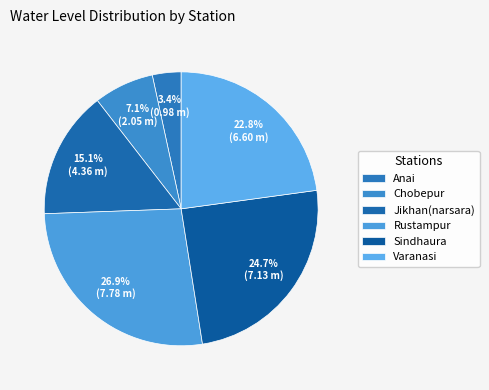

What is the change in value from Chobepur to Sindhaura?

+5.1